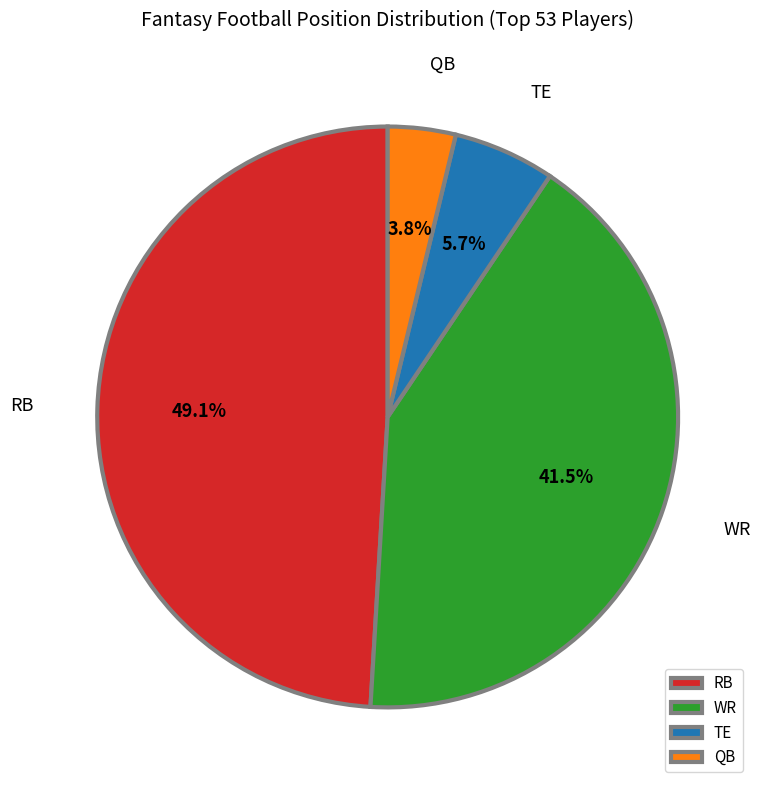

How many slices are in this pie chart?

4